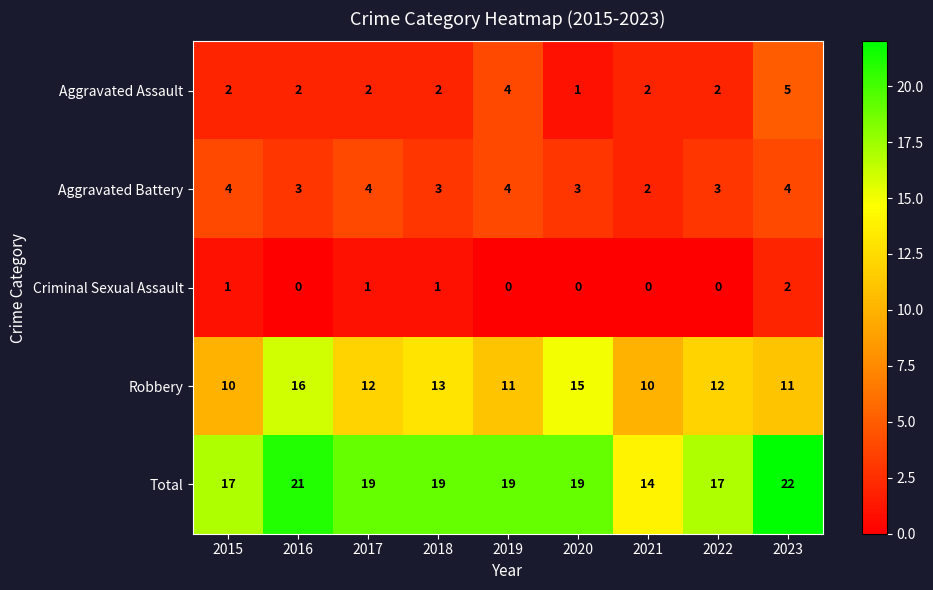

Which series changed the most between 2017 and 2019?

Aggravated Assault